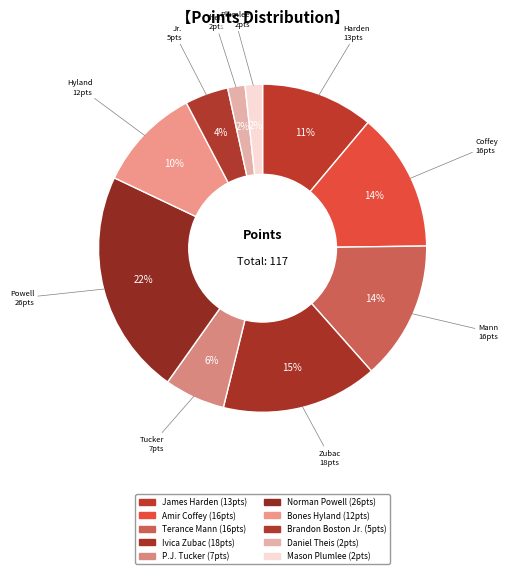

How many slices are in this pie chart?

10